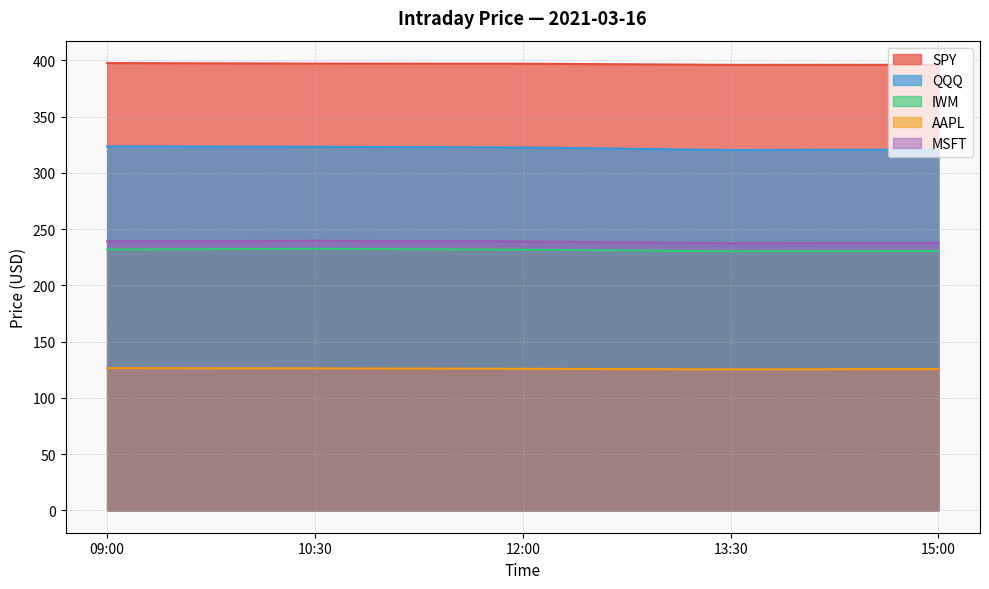

What is the difference between the second highest and second lowest values in the SPY series?

1.1